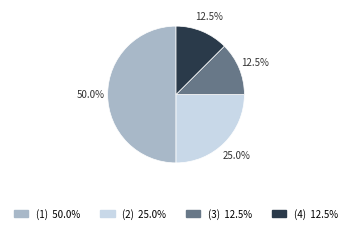

What is the largest slice in the pie chart?

(1)